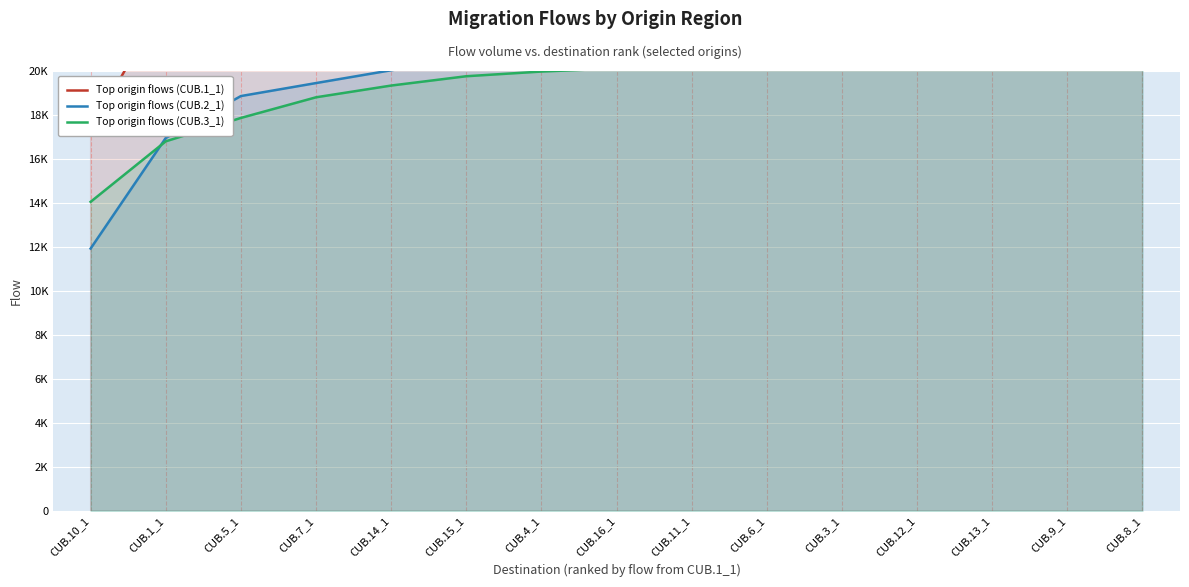

Which label corresponds to the smallest value in the chart?

CUB.10_1